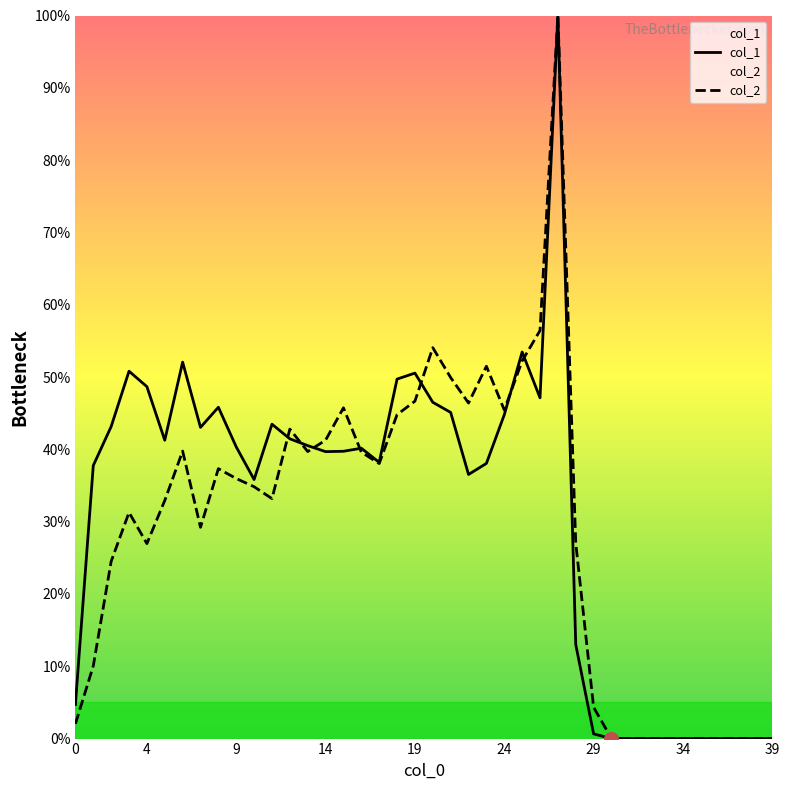

Which series reaches the maximum Y coordinate?

col_1